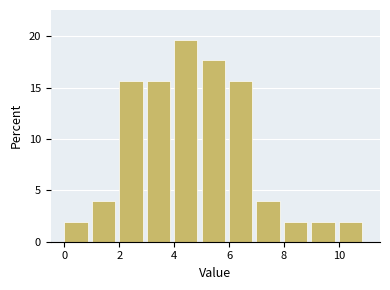

What is the height of the bar covering 2 to 3 on the x-axis? The values are not printed on the chart, so give them approximately, as read against the axis.

15.5